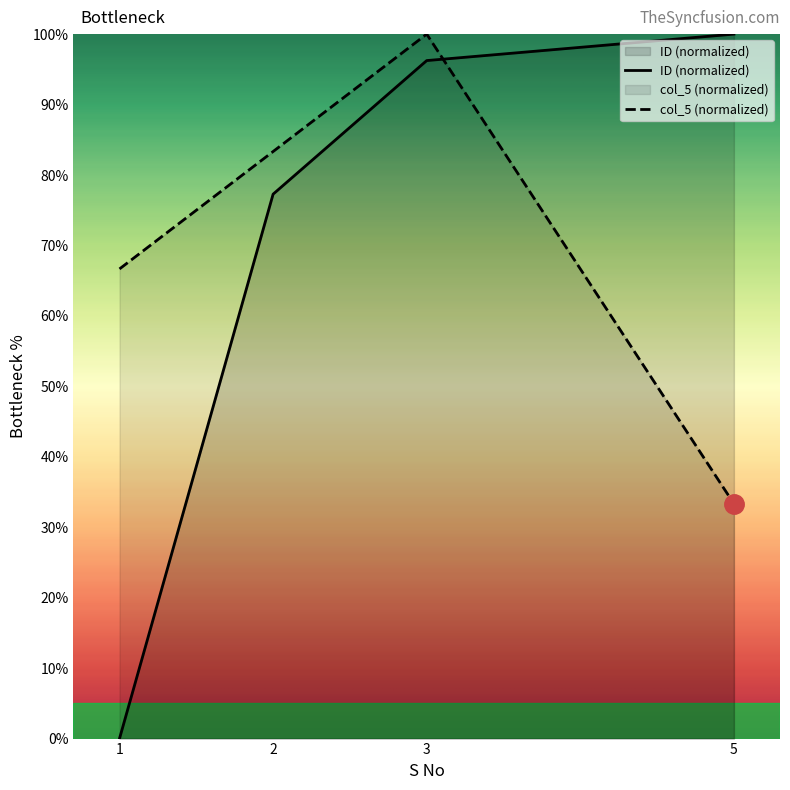

What is the difference between the maximum and minimum values in the col_5 series?

66.7